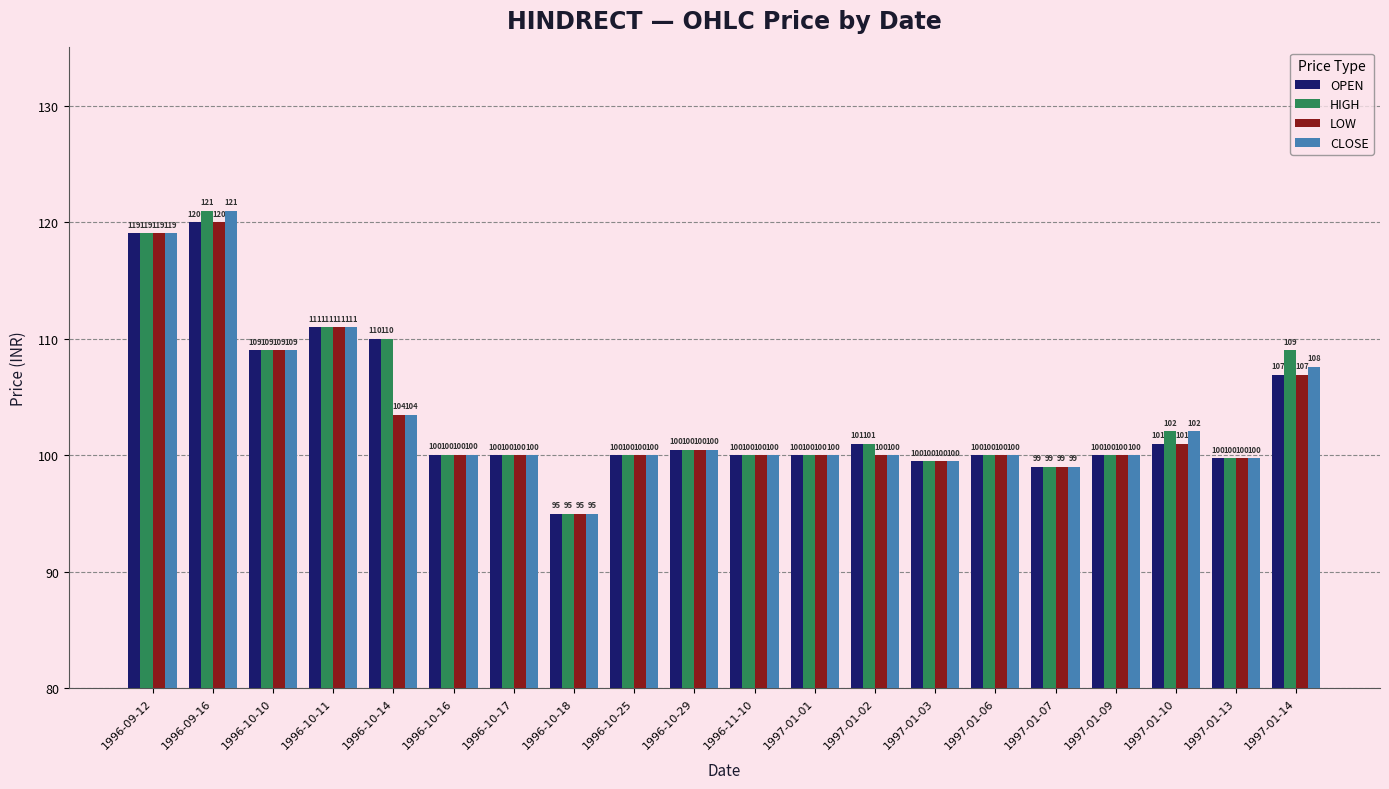

How many groups of bars are there?

20